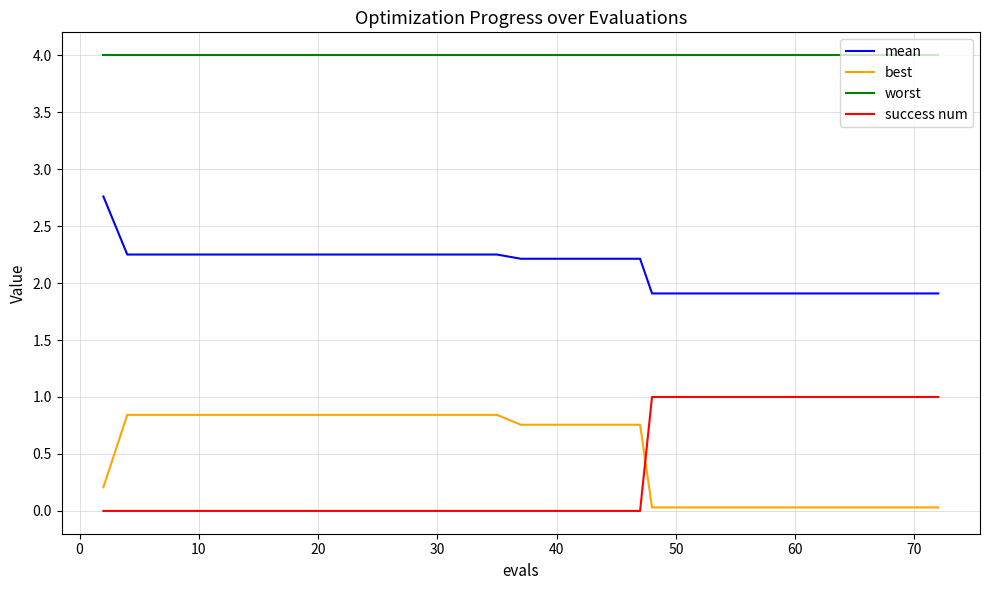

What is the highest value of the best series?

0.8